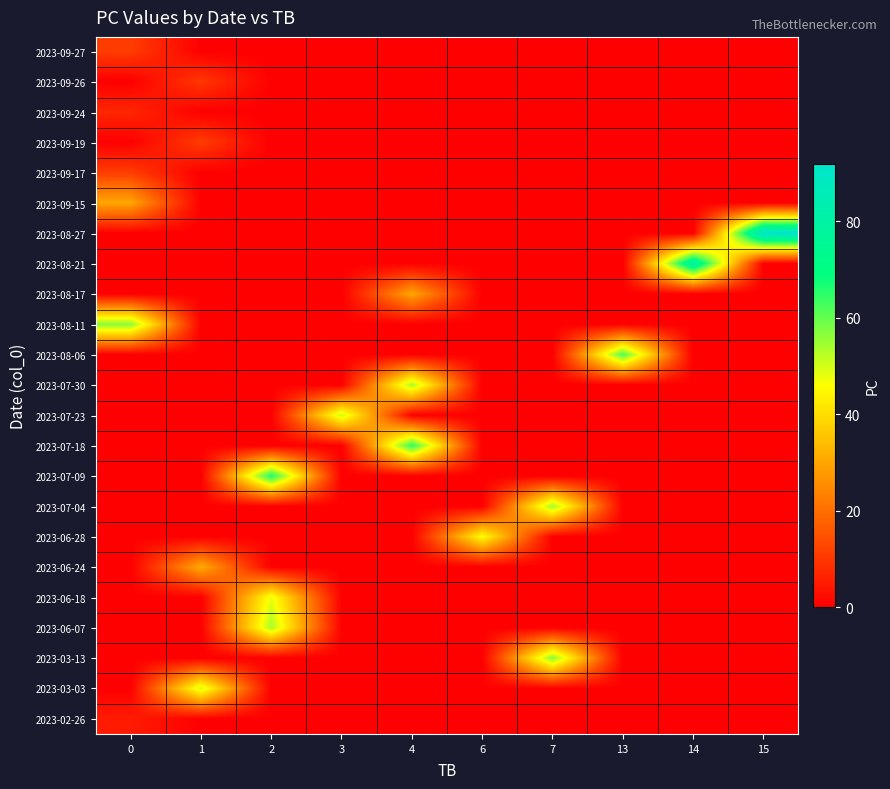

Reading left to right, extract all data points from this chart.

2023-09-27: 0=11	1=0	2=0	3=0	4=0	6=0	7=0	13=0	14=0	15=0
2023-09-26: 0=0	1=10	2=0	3=0	4=0	6=0	7=0	13=0	14=0	15=0
2023-09-24: 0=7	1=0	2=0	3=0	4=0	6=0	7=0	13=0	14=0	15=0
2023-09-19: 0=0	1=11	2=0	3=0	4=0	6=0	7=0	13=0	14=0	15=0
2023-09-17: 0=11	1=0	2=0	3=0	4=0	6=0	7=0	13=0	14=0	15=0
2023-09-15: 0=30	1=0	2=0	3=0	4=0	6=0	7=0	13=0	14=0	15=0
2023-08-27: 0=0	1=0	2=0	3=0	4=0	6=0	7=0	13=0	14=0	15=92
2023-08-21: 0=0	1=0	2=0	3=0	4=0	6=0	7=0	13=0	14=81	15=0
2023-08-17: 0=0	1=0	2=0	3=0	4=30	6=0	7=0	13=0	14=0	15=0
2023-08-11: 0=57	1=0	2=0	3=0	4=0	6=0	7=0	13=0	14=0	15=0
2023-08-06: 0=0	1=0	2=0	3=0	4=0	6=0	7=0	13=62	14=0	15=0
2023-07-30: 0=0	1=0	2=0	3=0	4=54	6=0	7=0	13=0	14=0	15=0
2023-07-23: 0=0	1=0	2=0	3=51	4=0	6=0	7=0	13=0	14=0	15=0
2023-07-18: 0=0	1=0	2=0	3=0	4=65	6=0	7=0	13=0	14=0	15=0
2023-07-09: 0=0	1=0	2=67	3=0	4=0	6=0	7=0	13=0	14=0	15=0
2023-07-04: 0=0	1=0	2=0	3=0	4=0	6=0	7=55	13=0	14=0	15=0
2023-06-28: 0=0	1=0	2=0	3=0	4=0	6=46	7=0	13=0	14=0	15=0
2023-06-24: 0=0	1=31	2=0	3=0	4=0	6=0	7=0	13=0	14=0	15=0
2023-06-18: 0=0	1=0	2=48	3=0	4=0	6=0	7=0	13=0	14=0	15=0
2023-06-07: 0=0	1=0	2=54	3=0	4=0	6=0	7=0	13=0	14=0	15=0
2023-03-13: 0=0	1=0	2=0	3=0	4=0	6=0	7=57	13=0	14=0	15=0
2023-03-03: 0=0	1=50	2=0	3=0	4=0	6=0	7=0	13=0	14=0	15=0
2023-02-26: 0=5	1=0	2=0	3=0	4=0	6=0	7=0	13=0	14=0	15=0